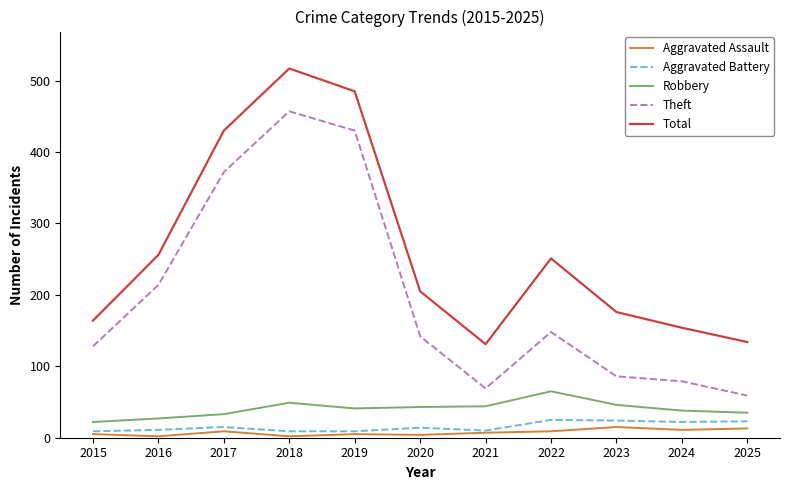

What is the average value of the Theft series?

199